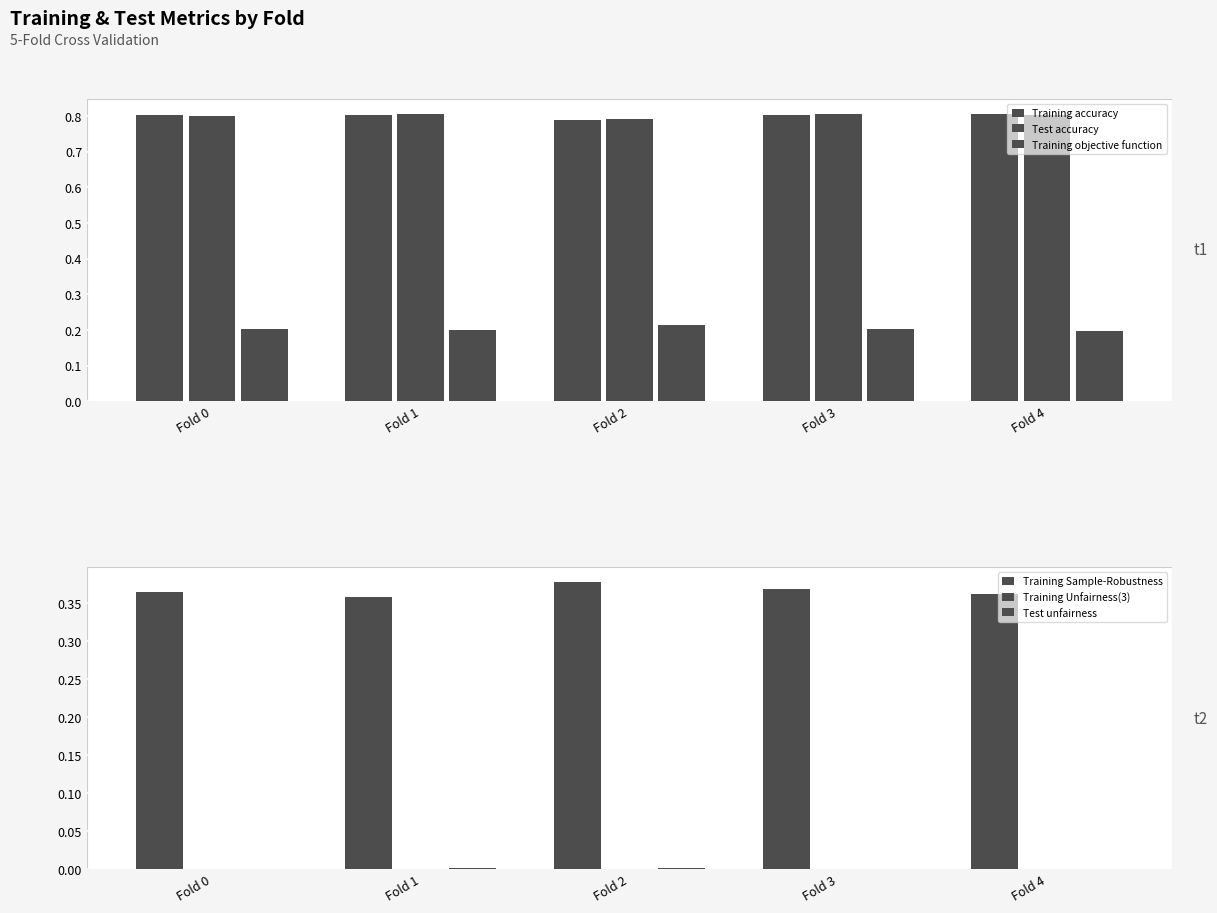

Count the number of categories in the chart.

5